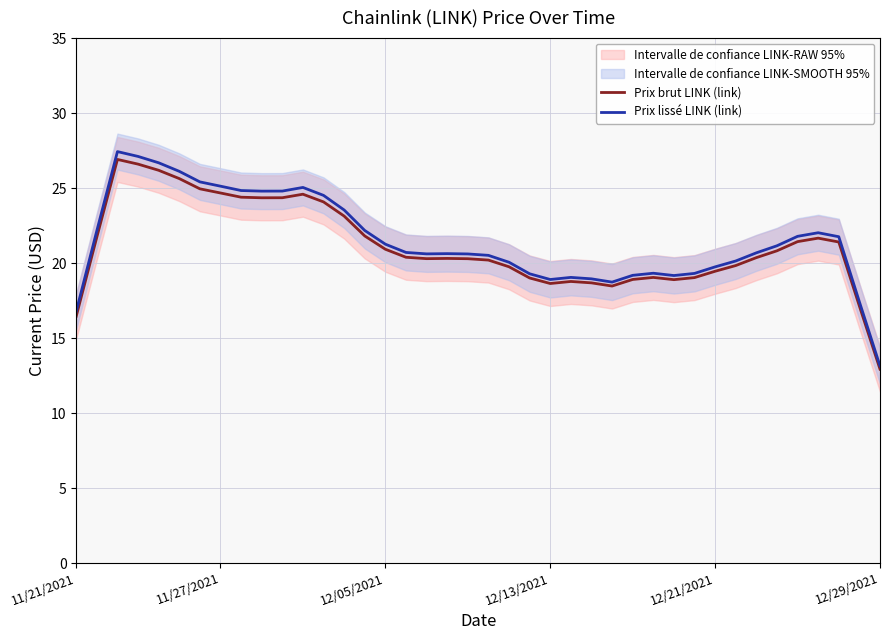

How many interior local valleys does the Prix lissé LINK (link) series have?

5